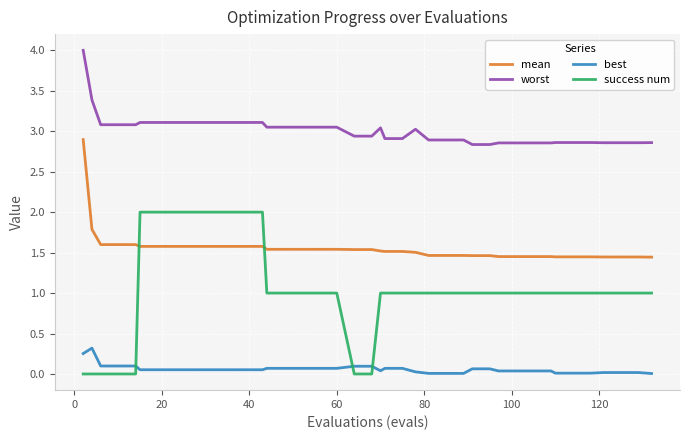

What are all the series names shown in the legend?

mean, worst, best, success num